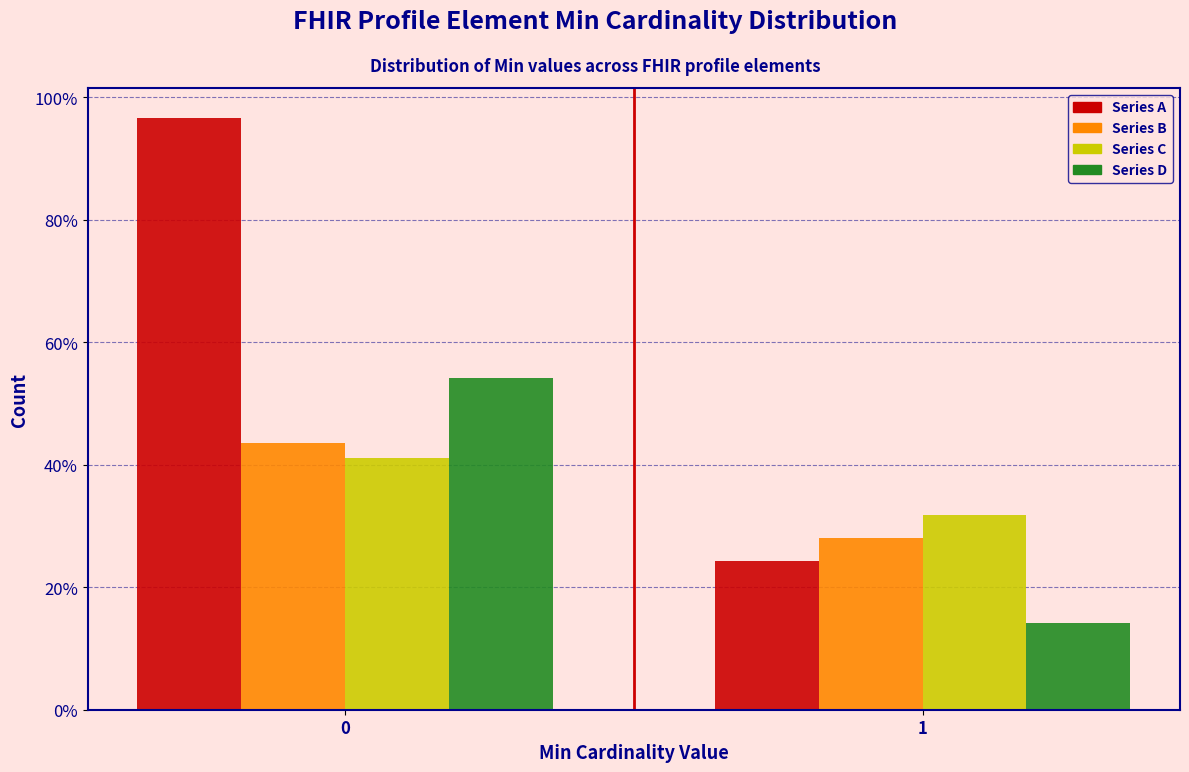

Does the chart contain any negative values?

No